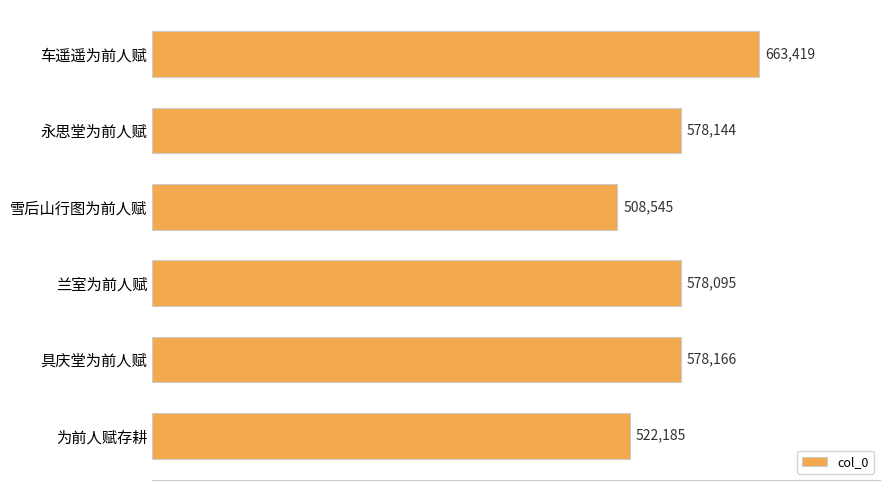

What is the difference between the second highest and second lowest values?

55981